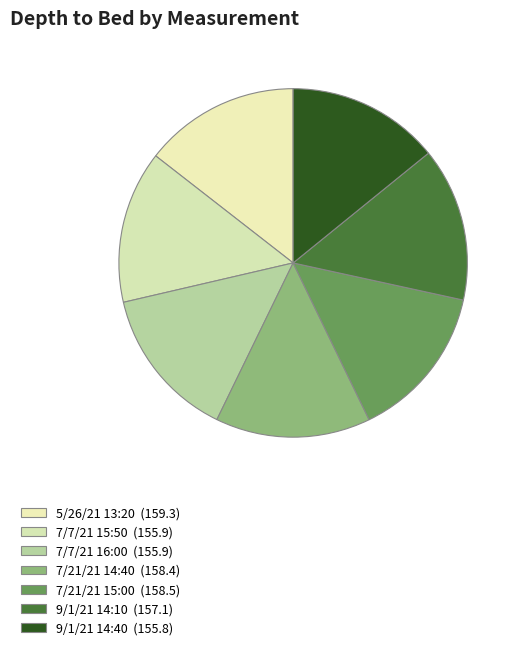

True or false: 5/26/21 13:20 accounts for 14% of the total.

True